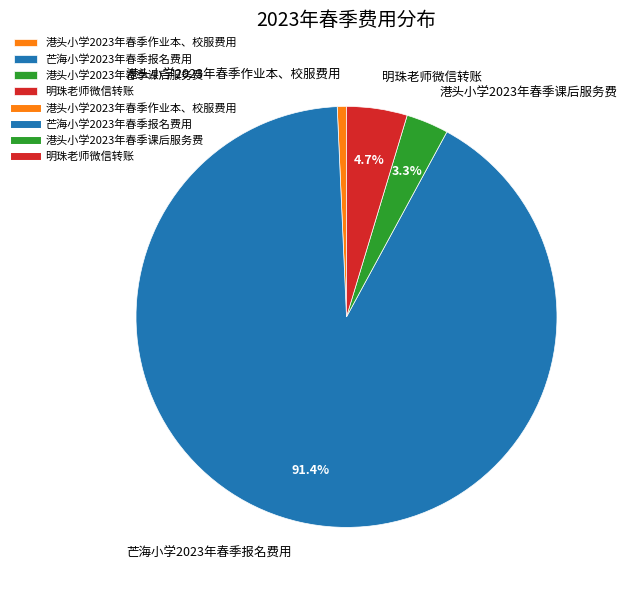

To the nearest percent, what is the difference between the largest and smallest slice percentages?

91%